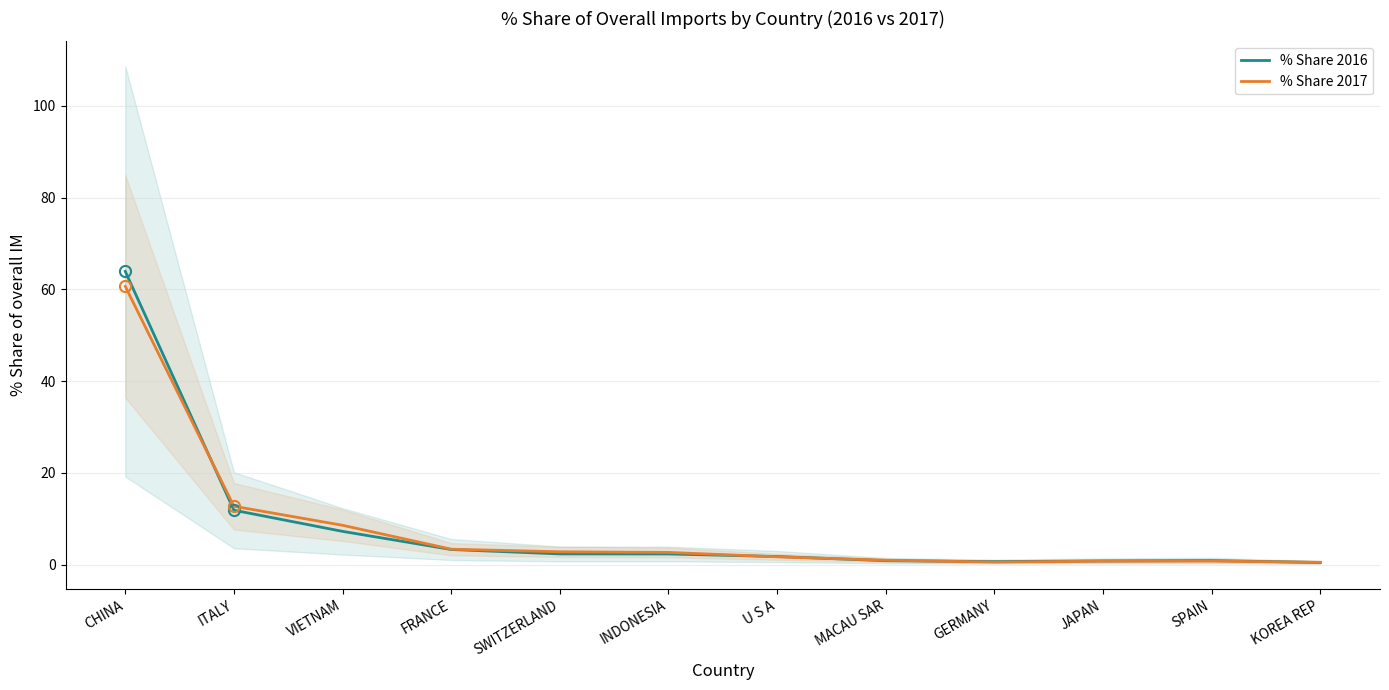

What is the value of the % Share 2017 point at the 11th from the left?

0.7